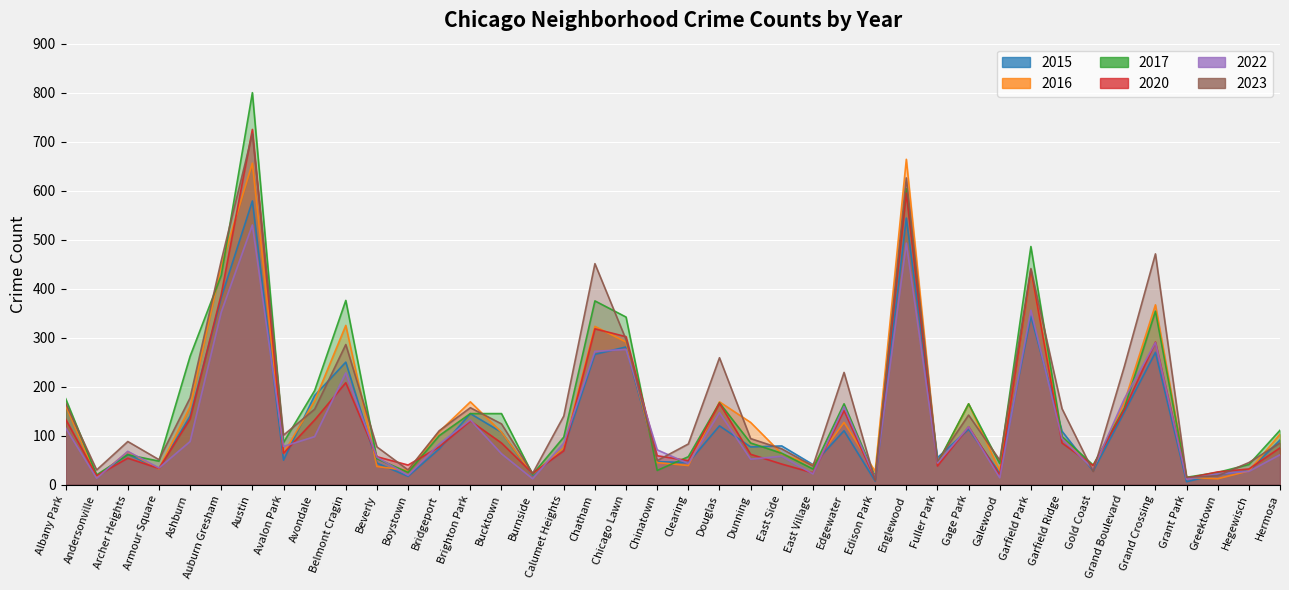

What is the sum of all 2016 values?

6053